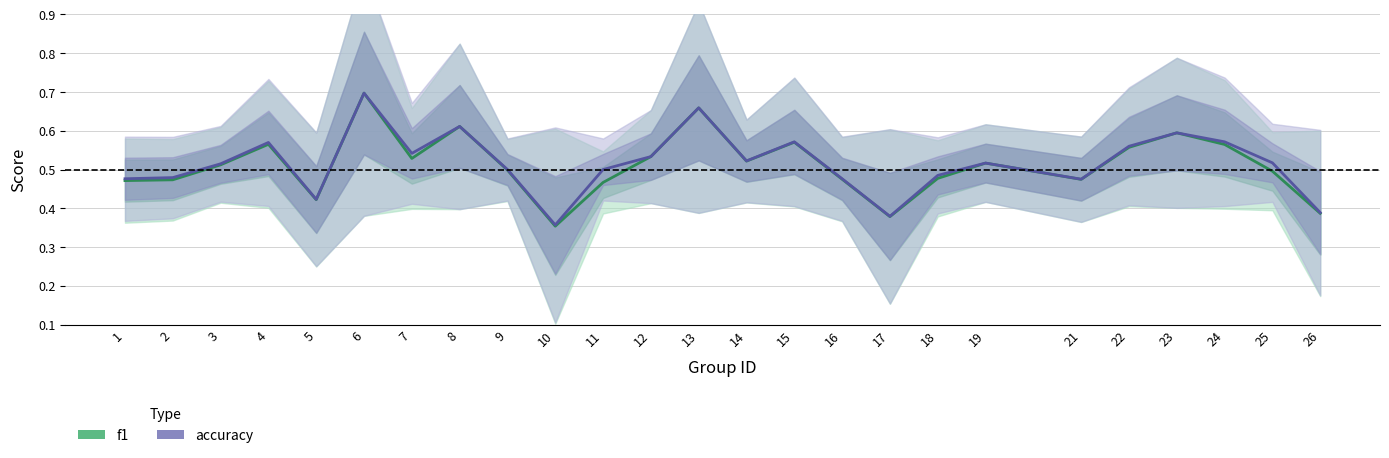

What is the highest value of the accuracy series?

0.7